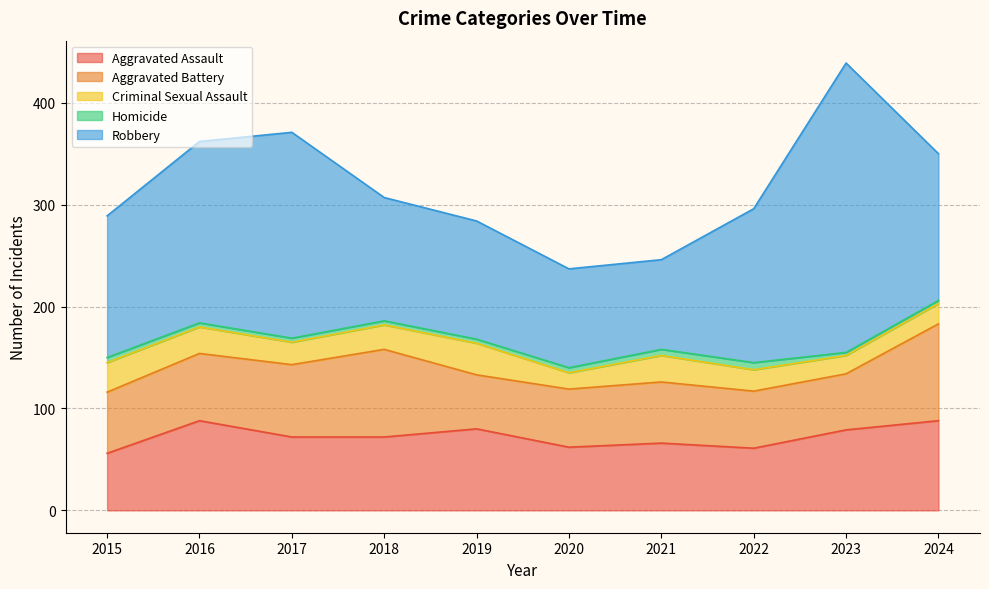

What is the sum of the Criminal Sexual Assault values at 2024 and 2017?

42